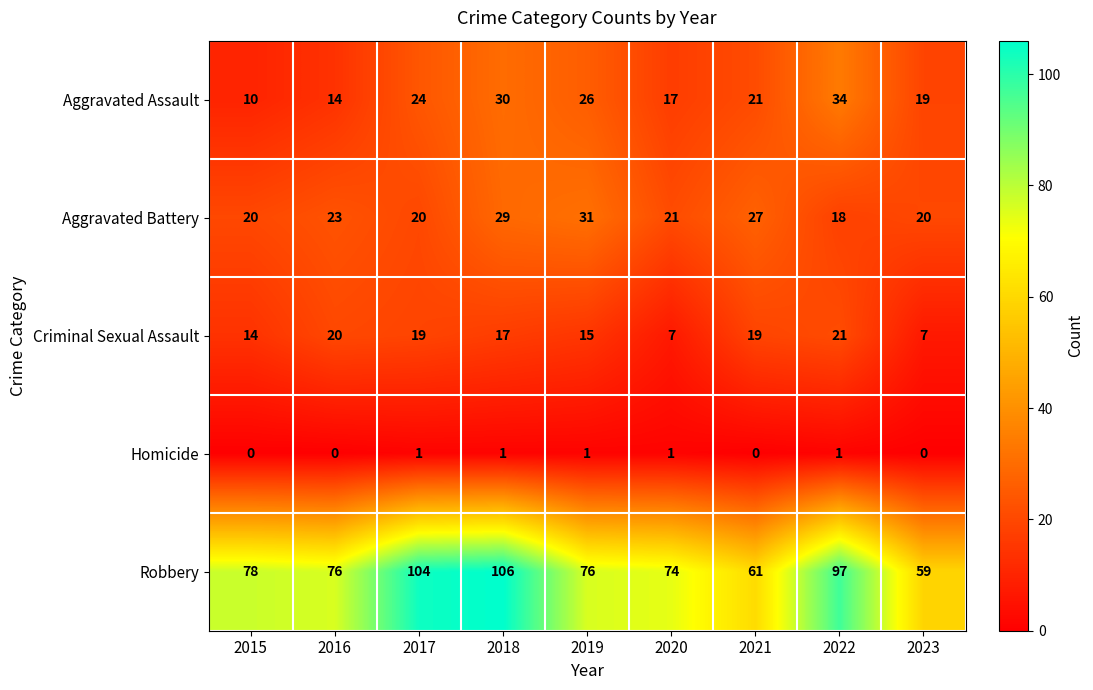

What is the maximum value for Robbery?

106